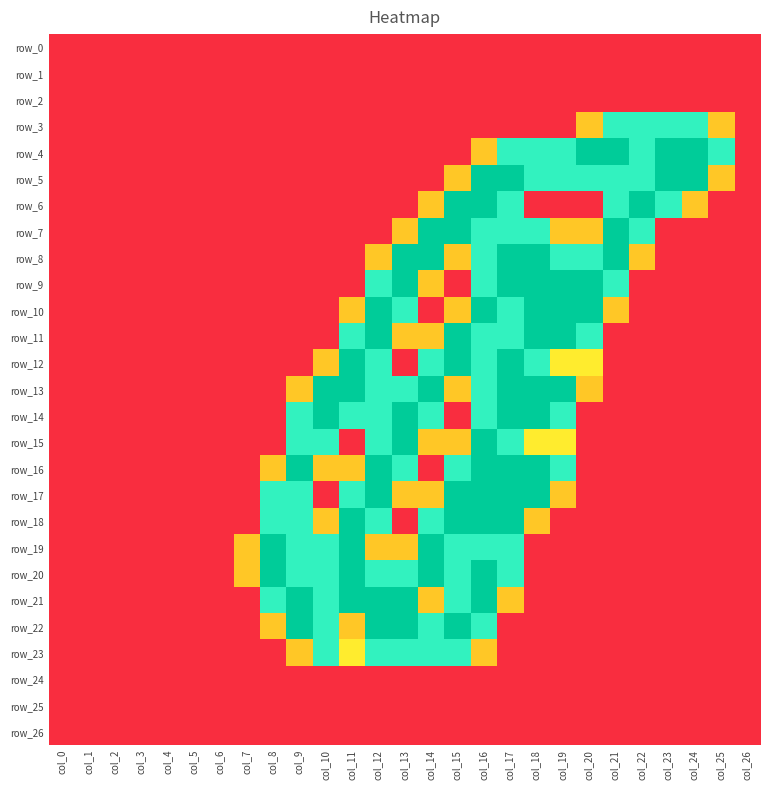

Which label corresponds to the largest value in the chart?

col_20